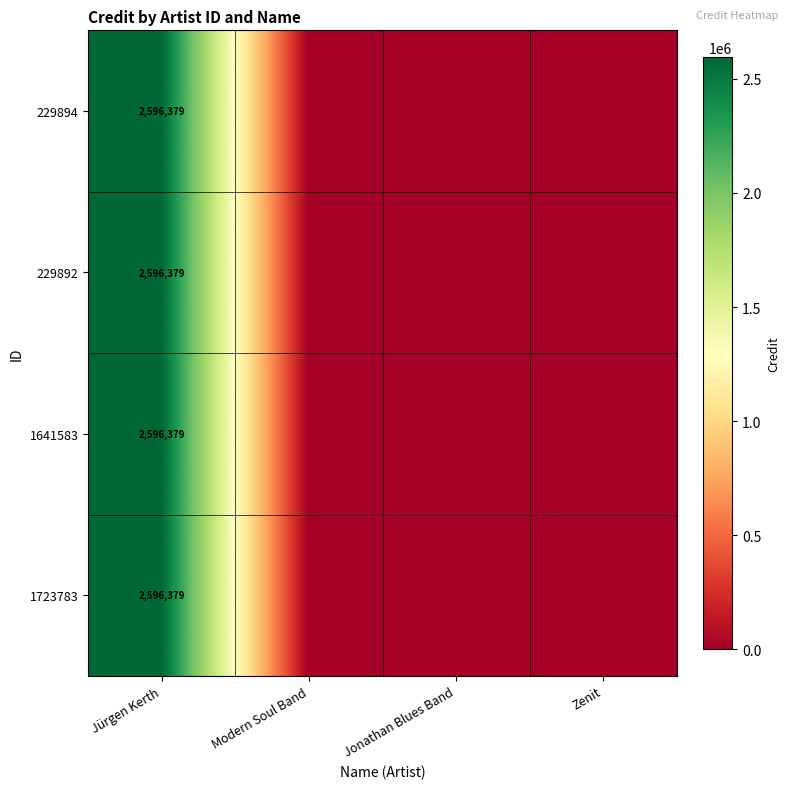

What is the highest value of the 229892 series?

2596379